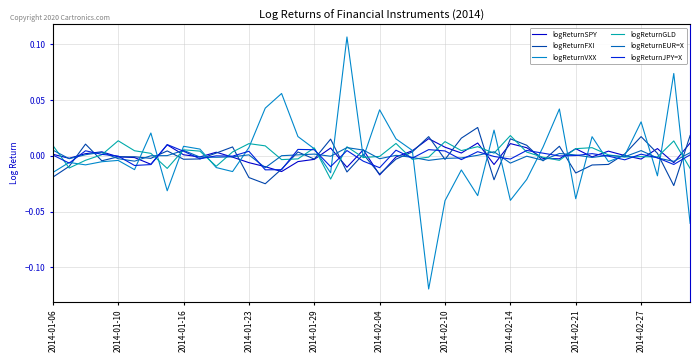

True or false: logReturnEUR=X and logReturnSPY intersect in this chart.

True